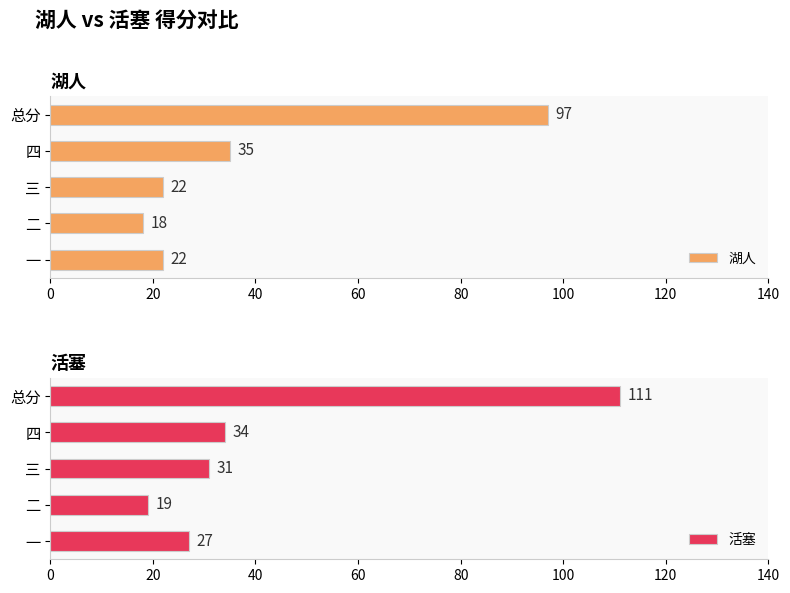

Count the number of data series in this chart.

2